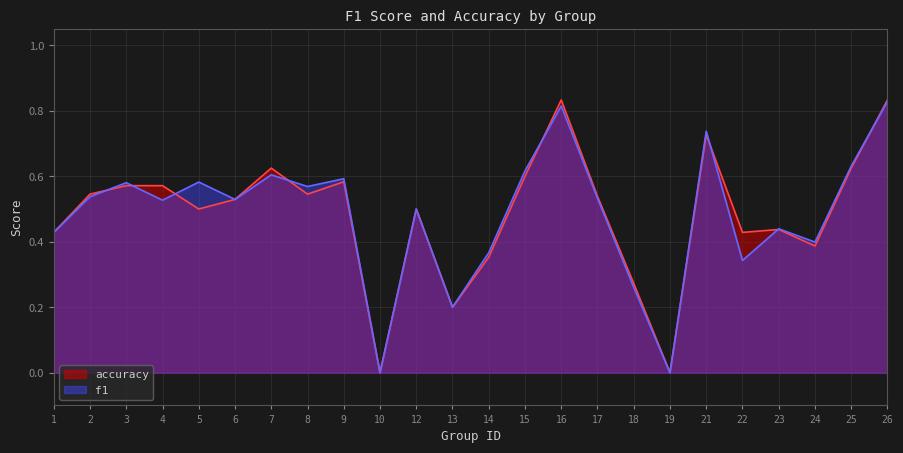

Between 17 and 22, which series saw the biggest shift?

f1